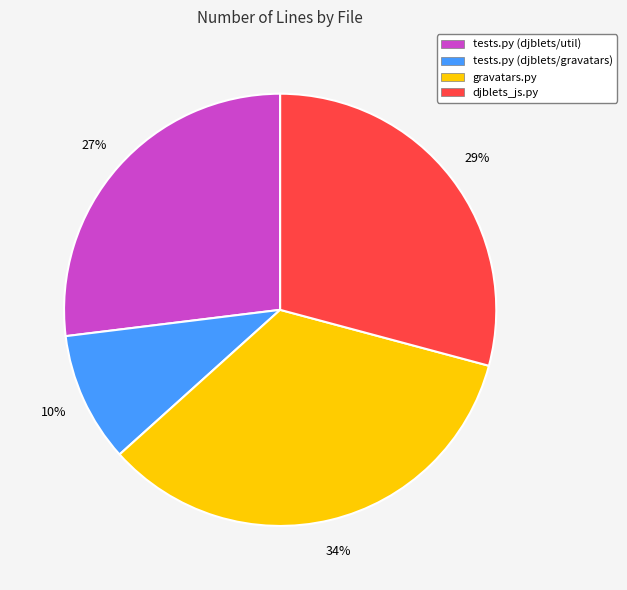

Between djblets_js.py and tests.py (djblets/gravatars), which is larger?

djblets_js.py